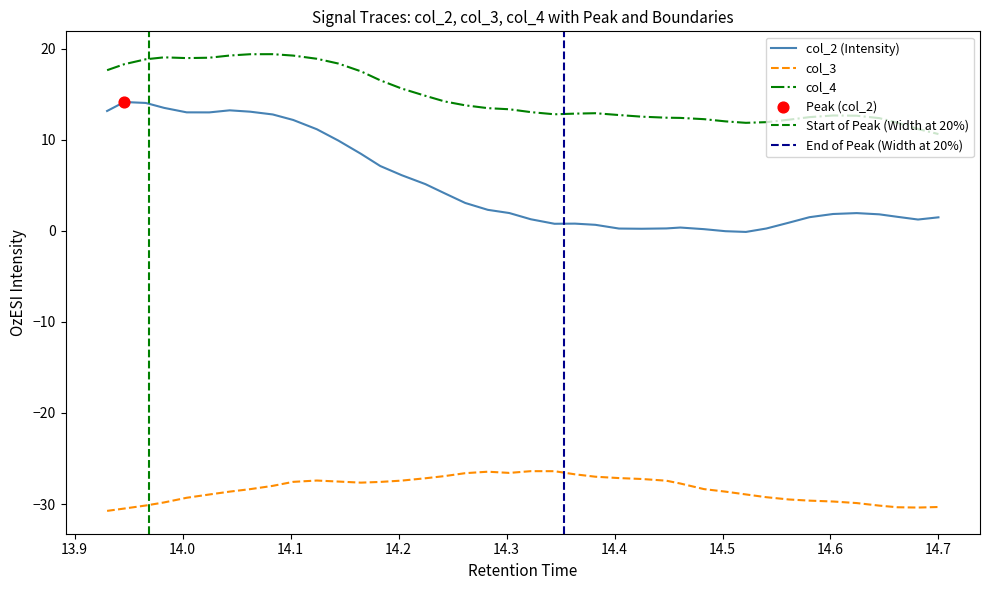

Which series has the largest Y range (max minus min)?

col_2